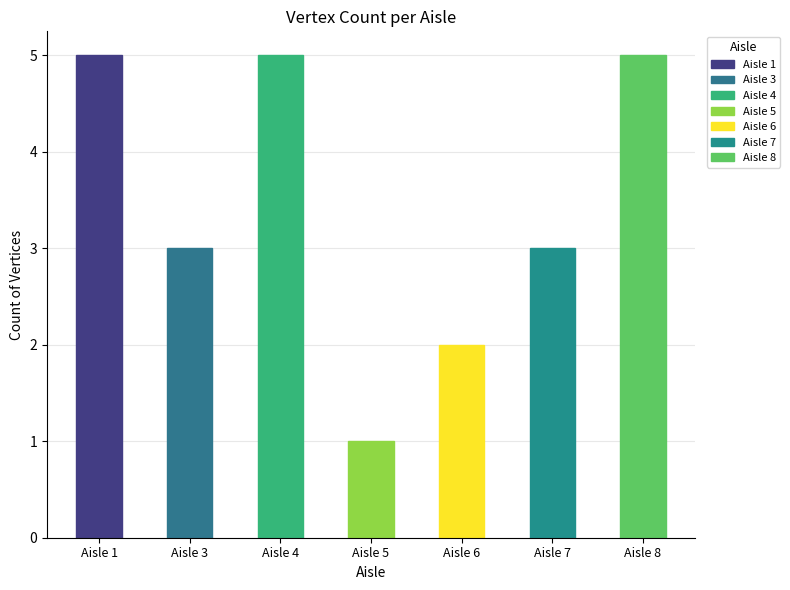

What is the sum of the values at Aisle 4 and Aisle 7?

8